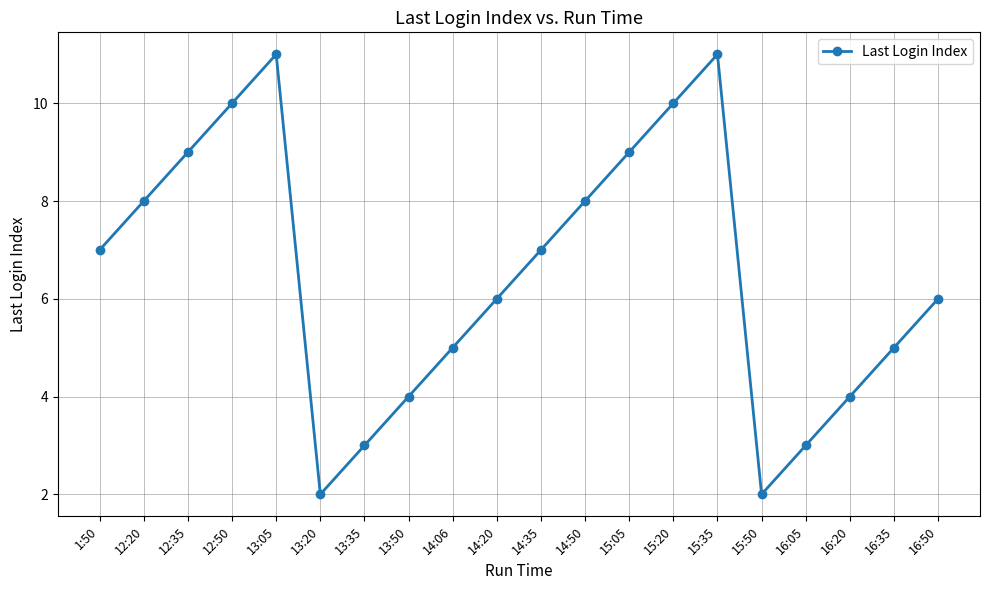

Reading left to right, list all the values displayed in this chart.

7	8	9	10	11	2	3	4	5	6	7	8	9	10	11	2	3	4	5	6